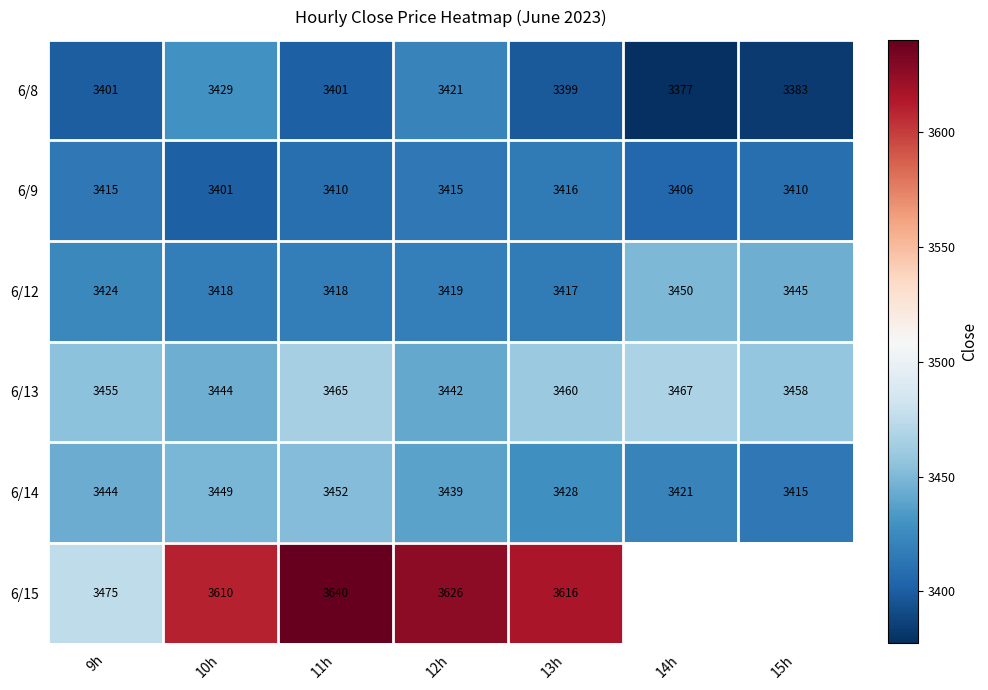

What value does the 6/12 series have at 14h?

3450.0